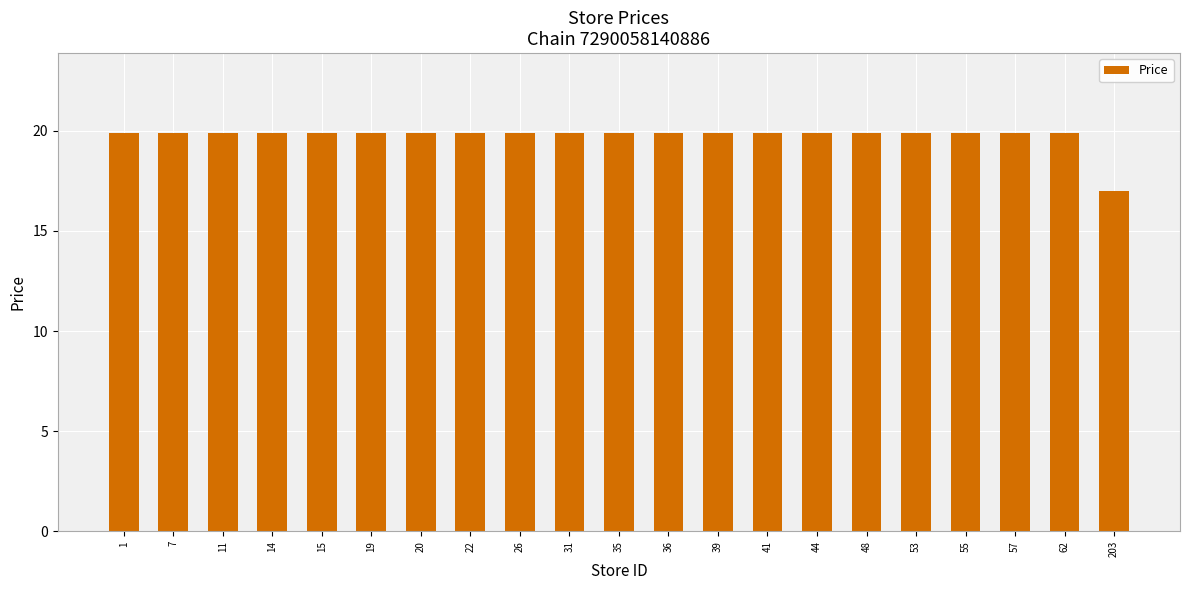

What is the sum of all values?

415.0